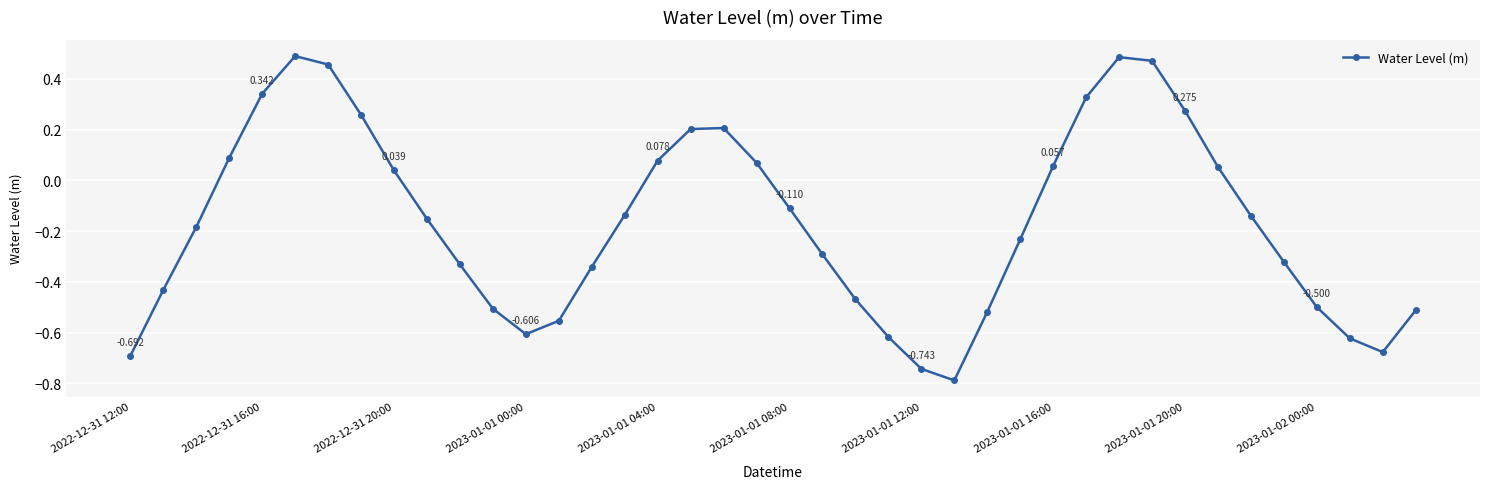

What is the smallest value displayed?

-0.8